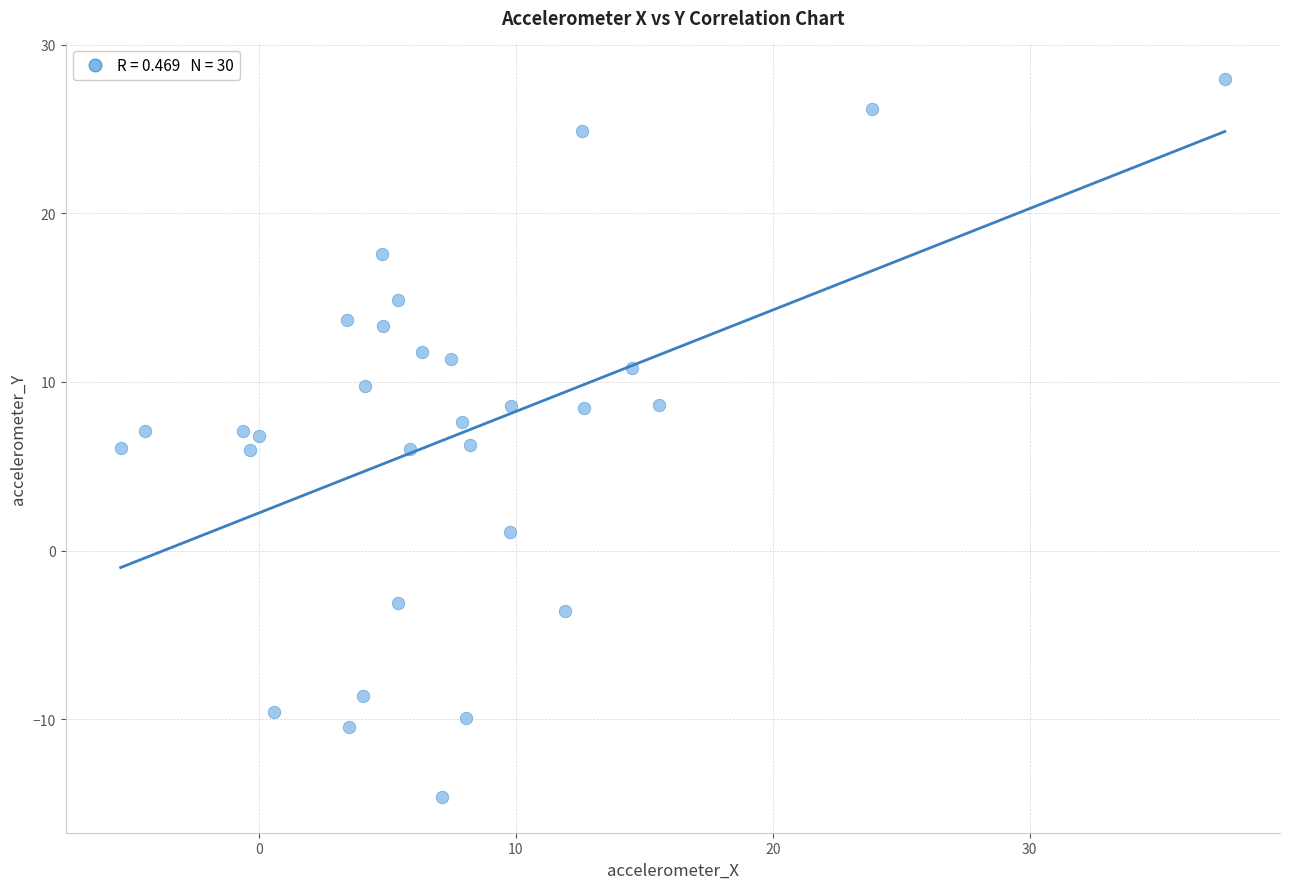

What is the range of X values (max minus min)?

43.0